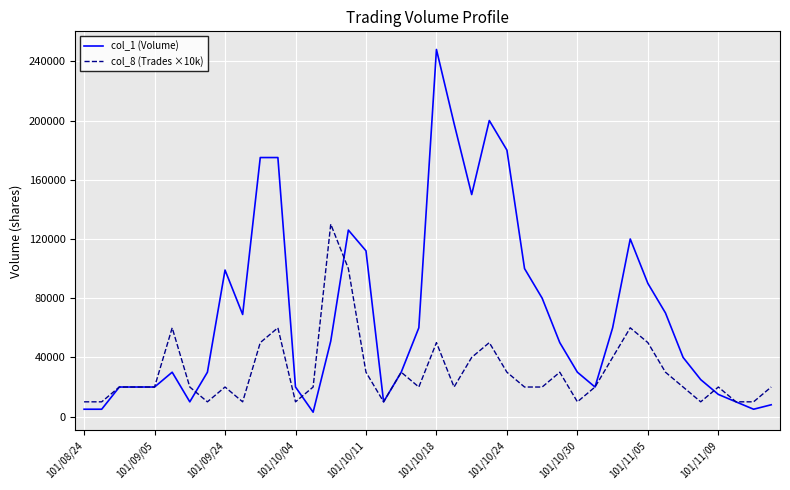

Which series has the largest total across all categories?

col_1 (Volume)